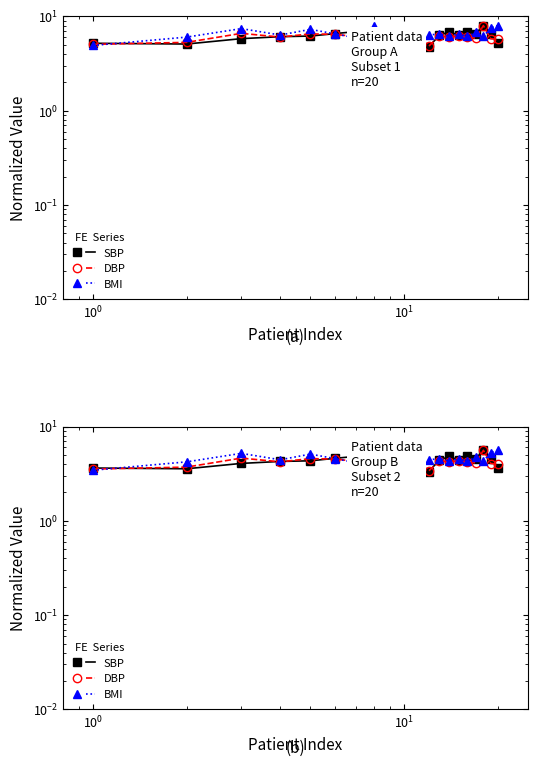

What is the difference between the maximum and minimum values in the SBP series?

2.3